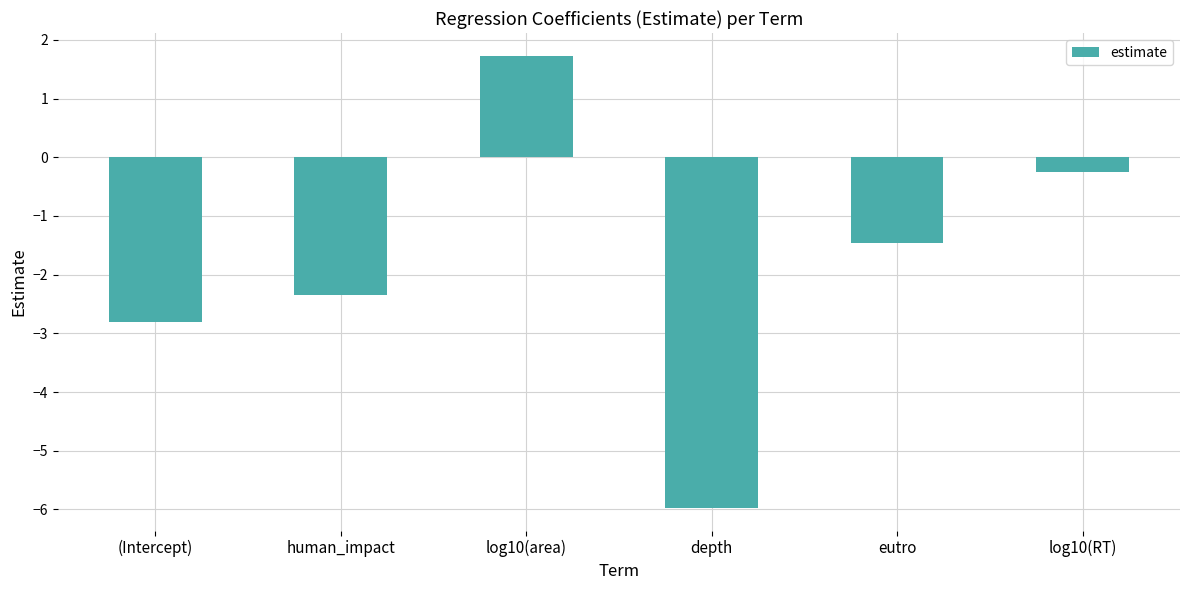

What is the minimum value shown in the chart?

-6.0